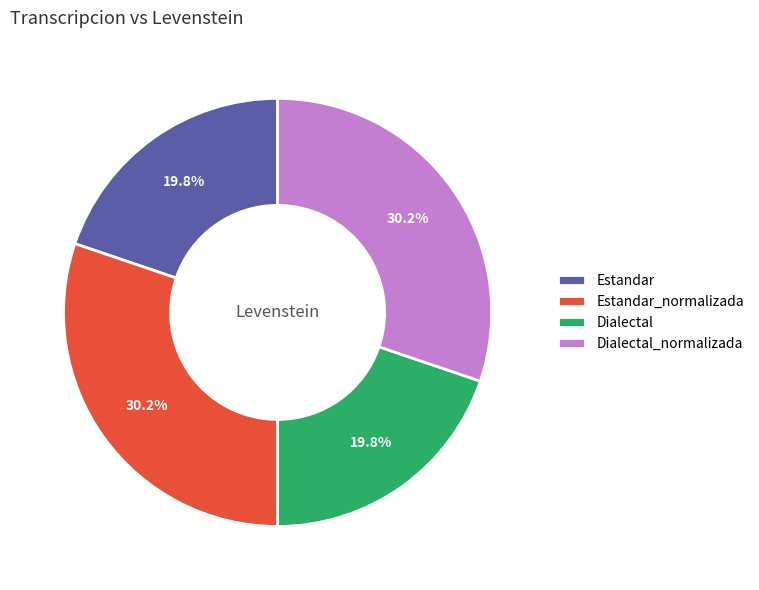

To the nearest percent, what percentage of the pie is Dialectal_normalizada?

30%